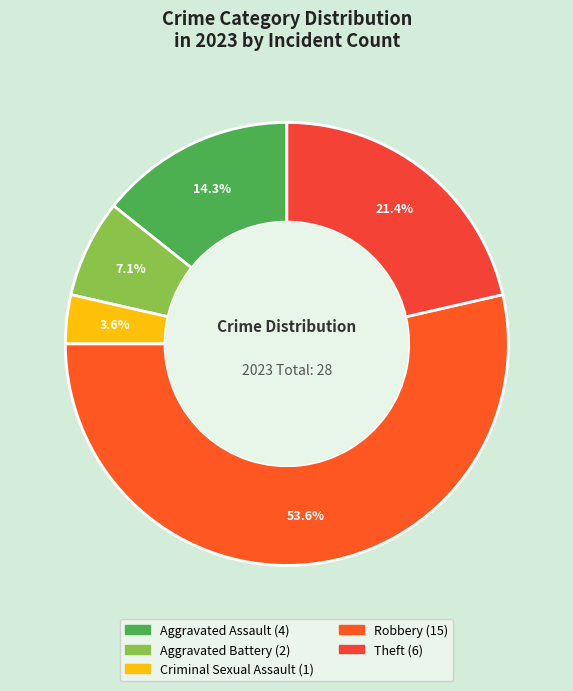

To the nearest percent, what percentage of the pie is Aggravated Battery?

7%